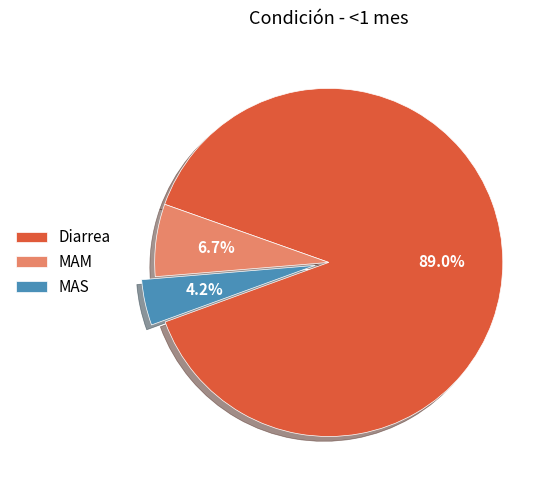

How many slices are in this pie chart?

3